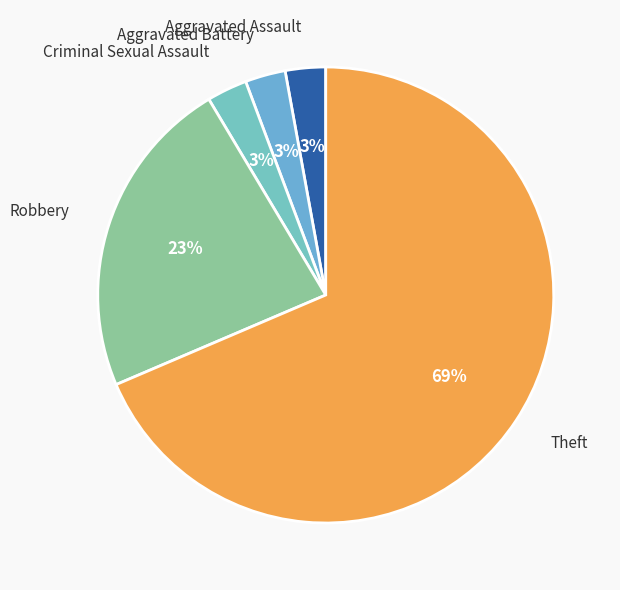

To the nearest percent, what is the average slice percentage?

20%